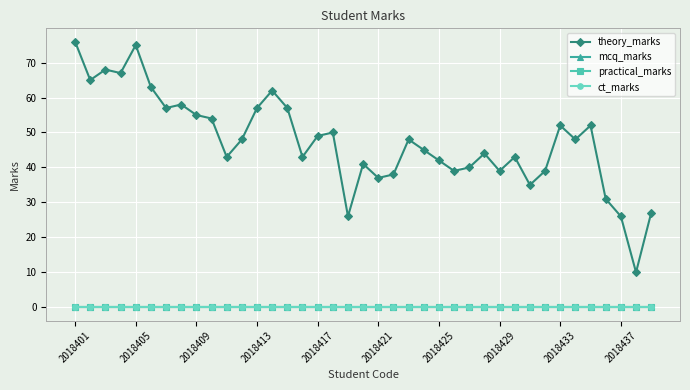

Reading left to right, list all the values displayed in this chart.

theory_marks: 76	65	68	67	75	63	57	58	55	54	43	48	57	62	57	43	49	50	26	41	37	38	48	45	42	39	40	44	39	43	35	39	52	48	52	31	26	10	27
mcq_marks: 0	0	0	0	0	0	0	0	0	0	0	0	0	0	0	0	0	0	0	0	0	0	0	0	0	0	0	0	0	0	0	0	0	0	0	0	0	0	0
practical_marks: 0	0	0	0	0	0	0	0	0	0	0	0	0	0	0	0	0	0	0	0	0	0	0	0	0	0	0	0	0	0	0	0	0	0	0	0	0	0	0
ct_marks: 0	0	0	0	0	0	0	0	0	0	0	0	0	0	0	0	0	0	0	0	0	0	0	0	0	0	0	0	0	0	0	0	0	0	0	0	0	0	0